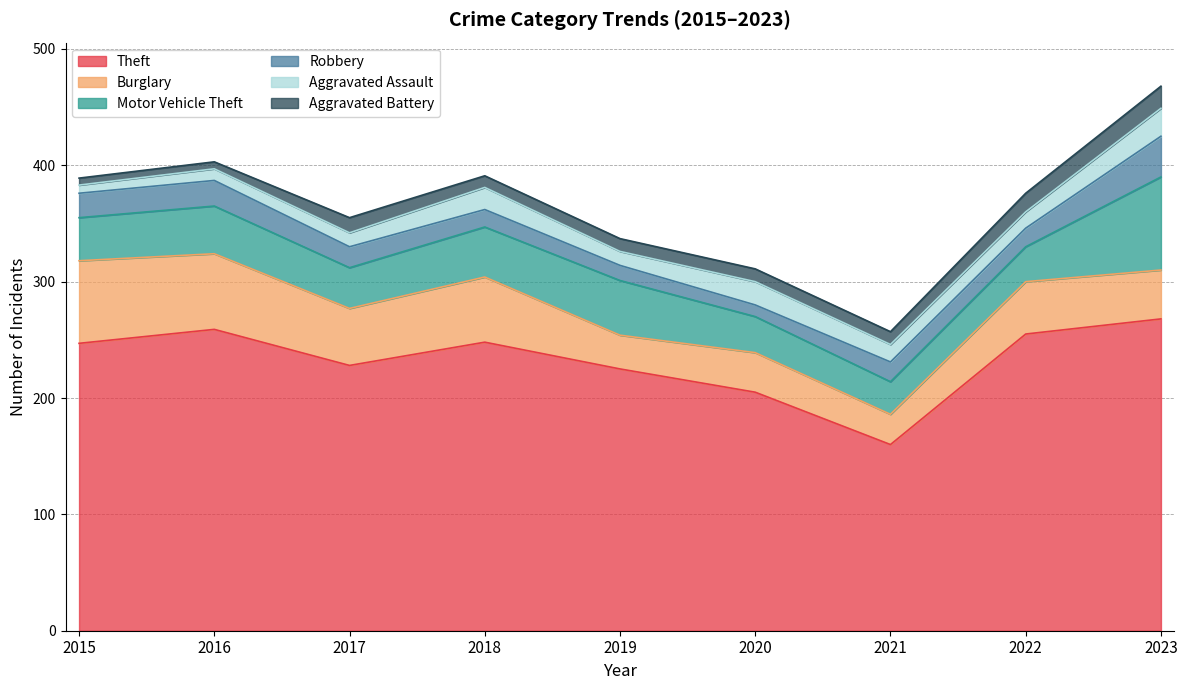

What is the sum of the Motor Vehicle Theft values at 2015 and 2019?

84